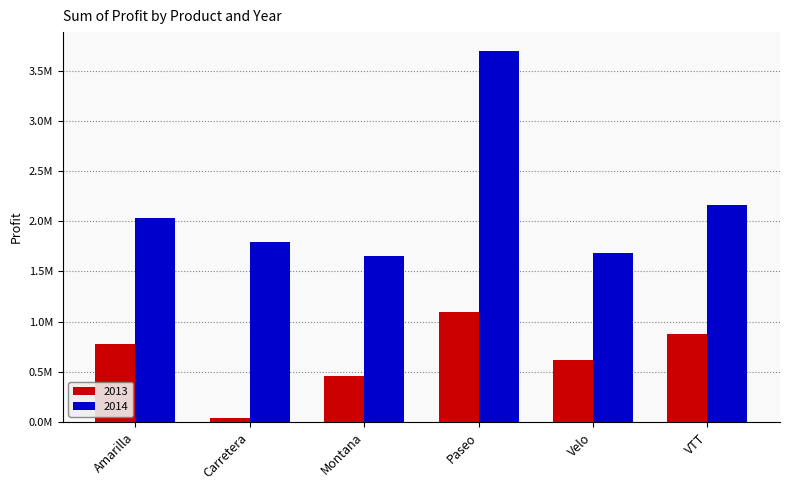

True or false: 2013 has a value of 21716.3 at Carretera.

False